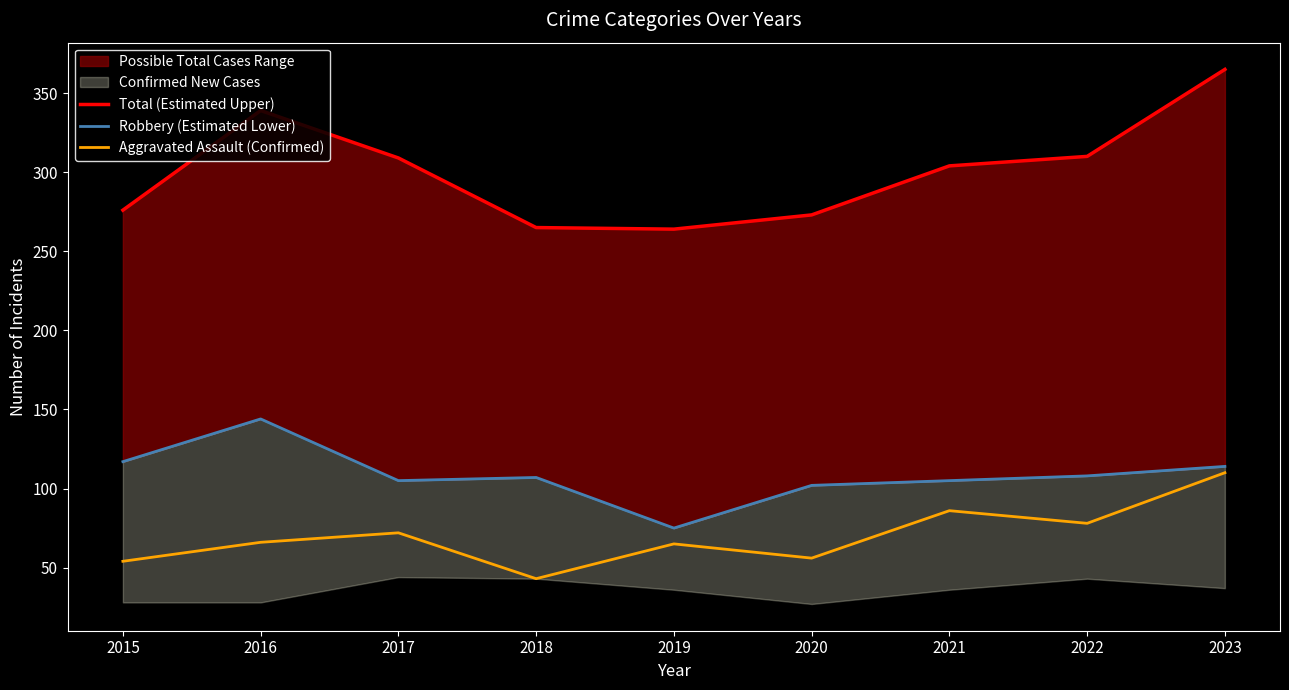

At which category is the sum across all series the highest?

2023